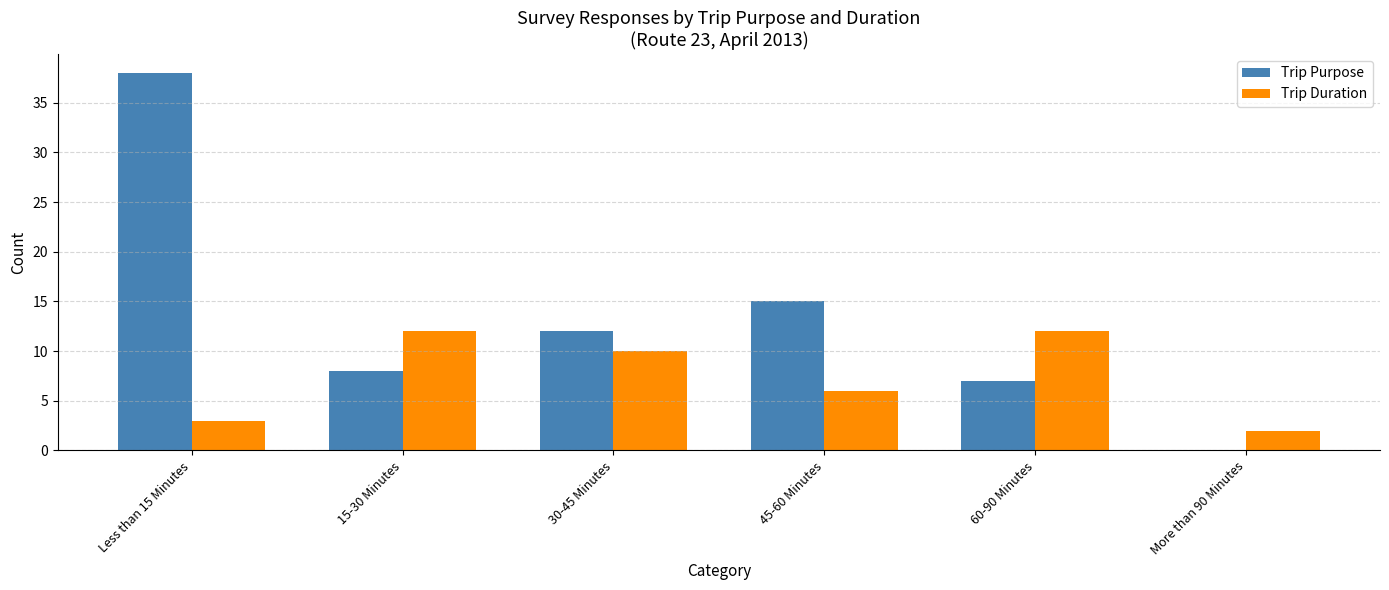

The value of Trip Duration at 60-90 Minutes is 19. True or false?

False